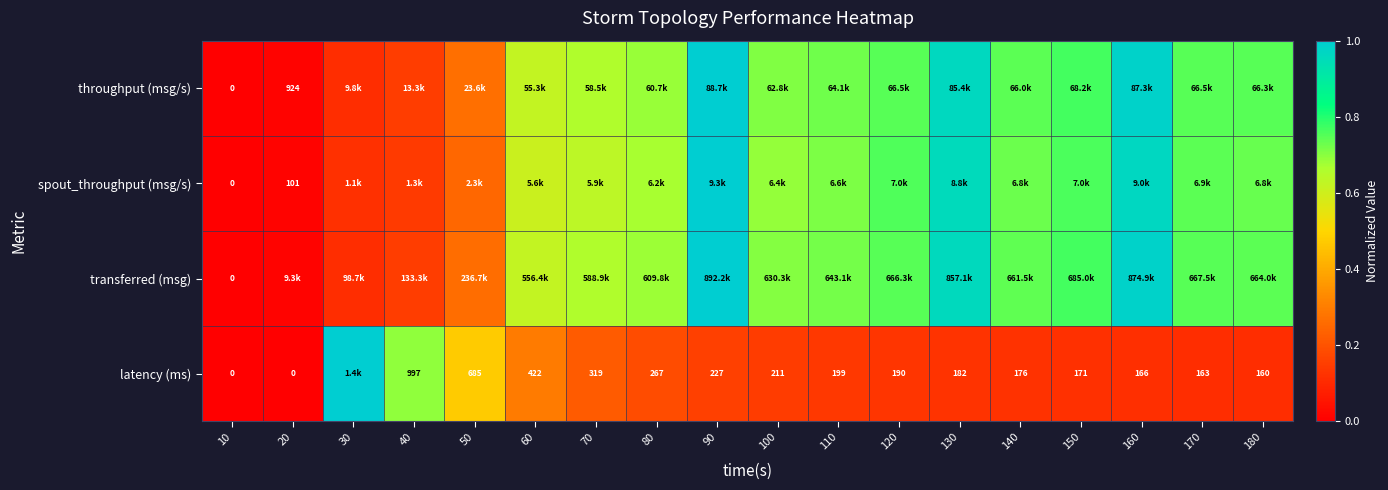

At how many categories does at least one series exceed 0?

17